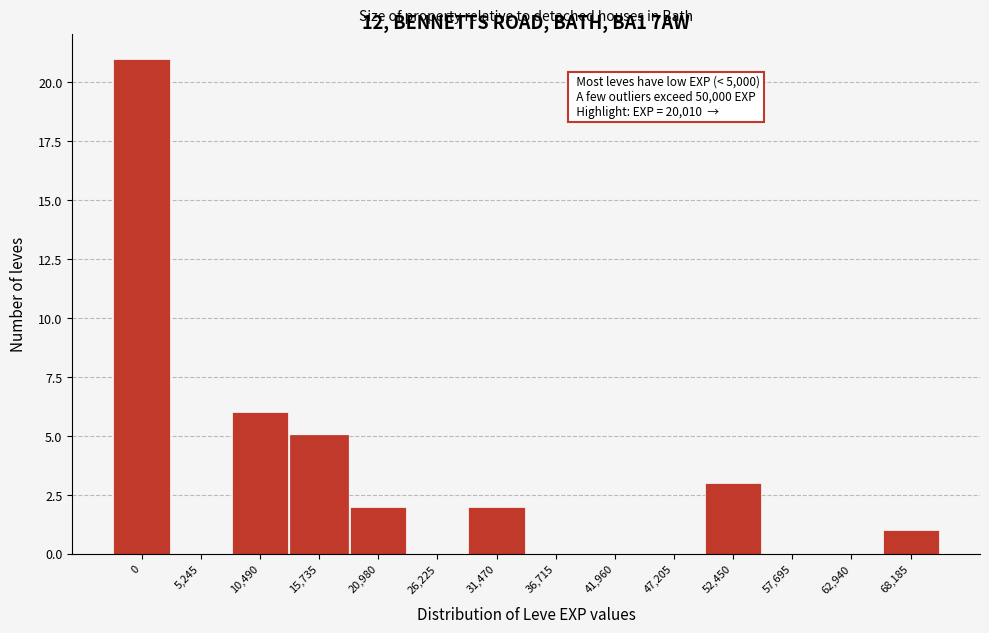

Reading right to left, transcribe all the data shown in this chart.

68,185=1	62,940=0	57,695=0	52,450=3	47,205=0	41,960=0	36,715=0	31,470=2	26,225=0	20,980=2	15,735=5	10,490=6	5,245=0	0=21